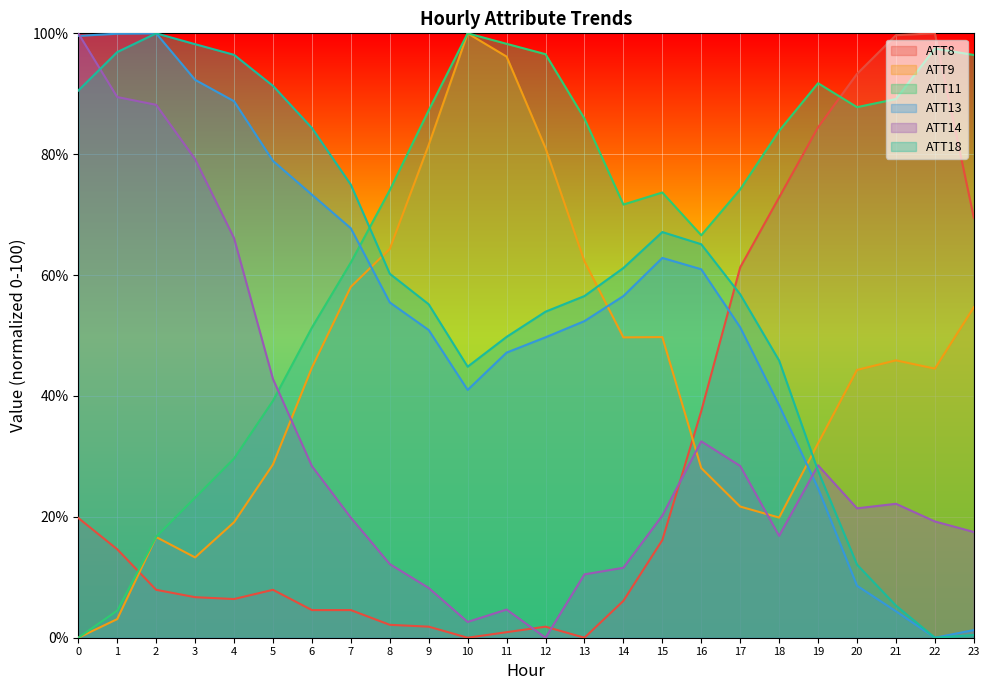

Where do ATT13 and ATT9 first cross each other?

7 and 8